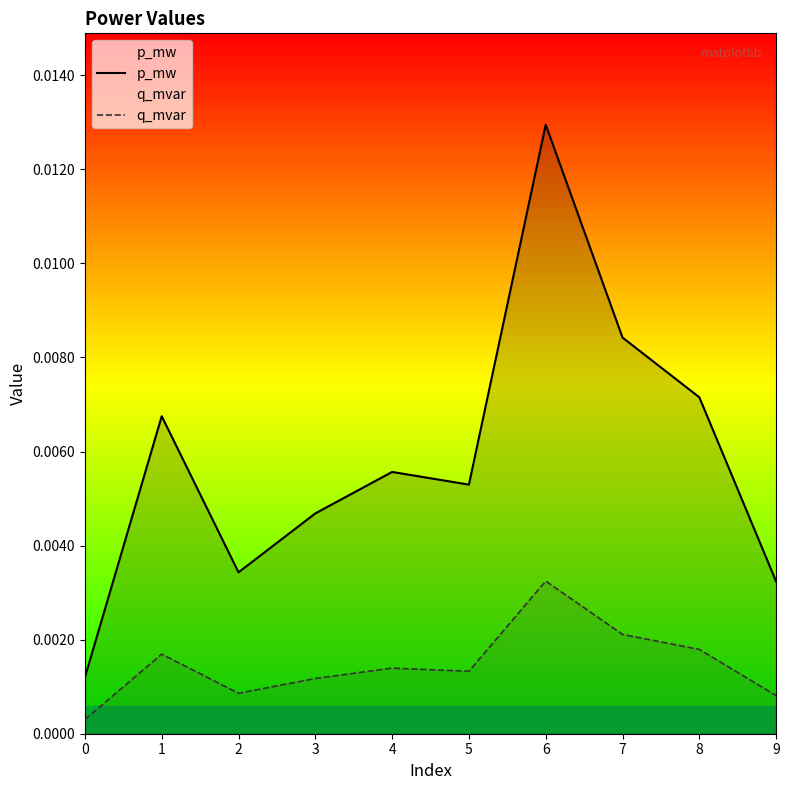

Is the value of q_mvar at 8 greater than the value of p_mw at 9?

No